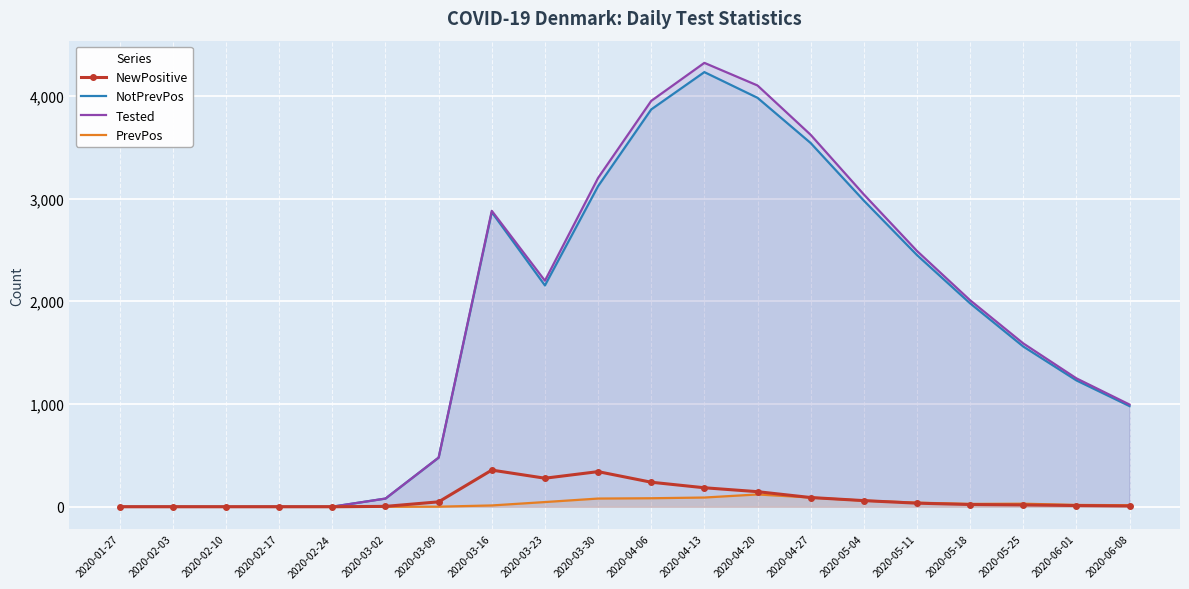

True or false: PrevPos and NewPositive intersect in this chart.

False